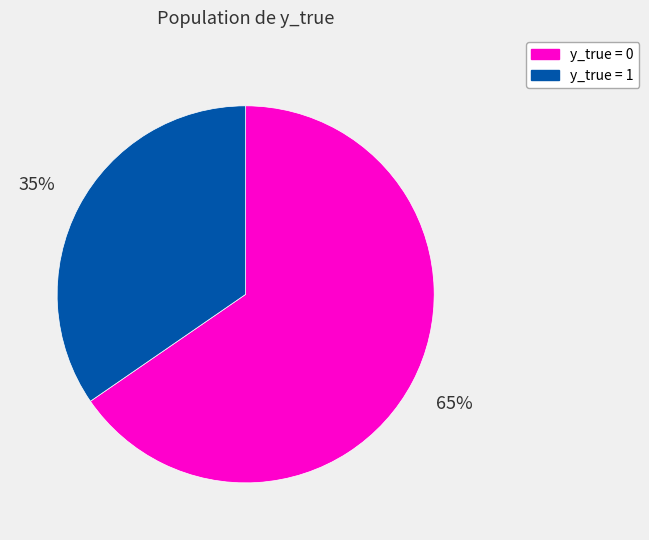

Which has a higher value, y_true = 0 or y_true = 1?

y_true = 0